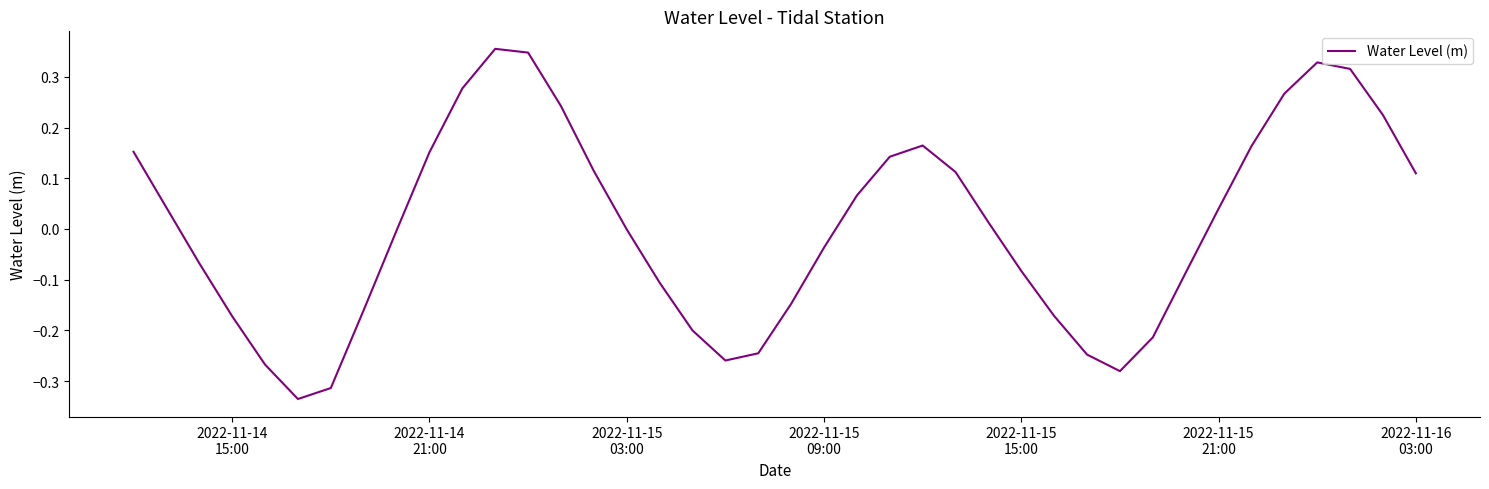

What is the difference between the maximum and minimum values?

0.7